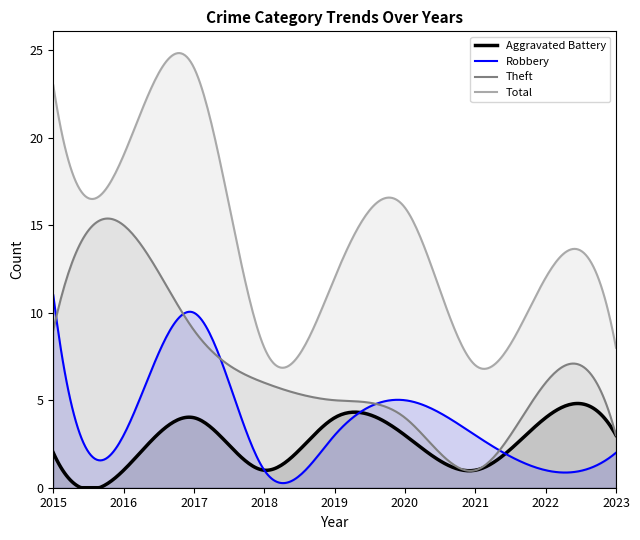

Which series has the widest spread of values?

Total